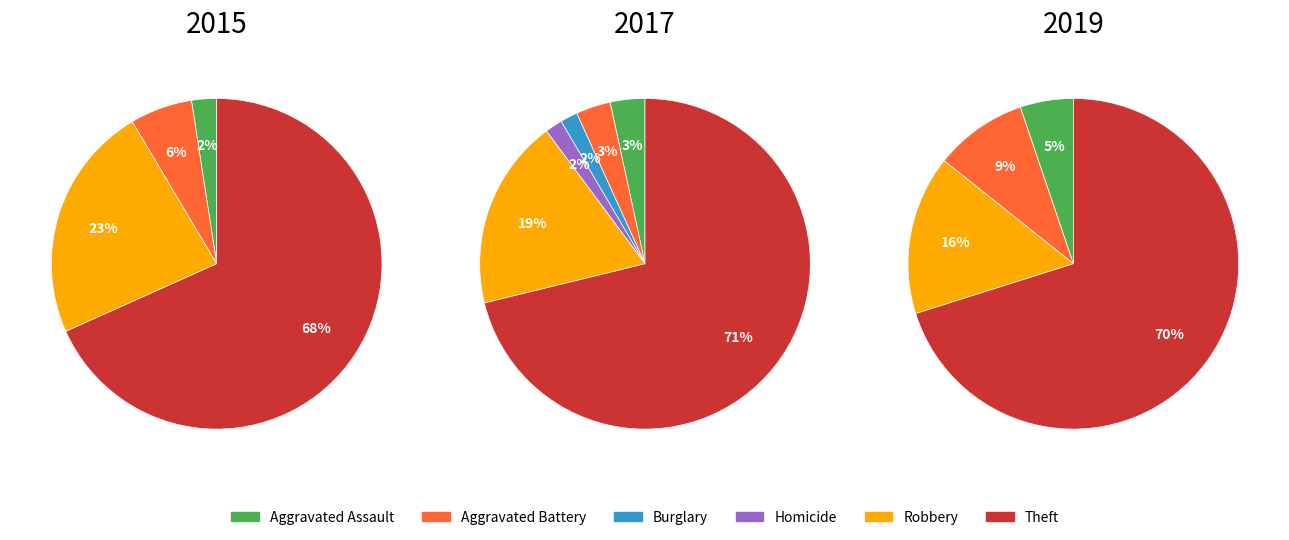

To the nearest percent, what is the difference between the largest and smallest slice percentages?

71%